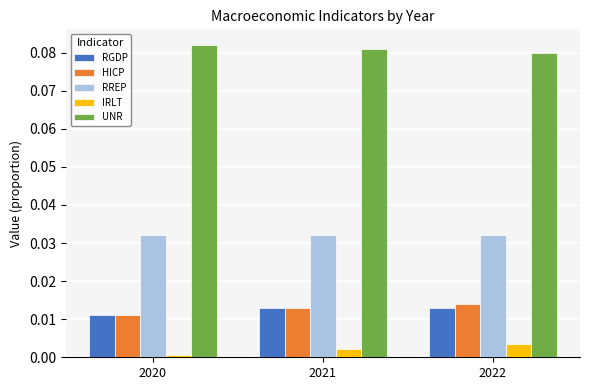

How many bars are there in total?

15